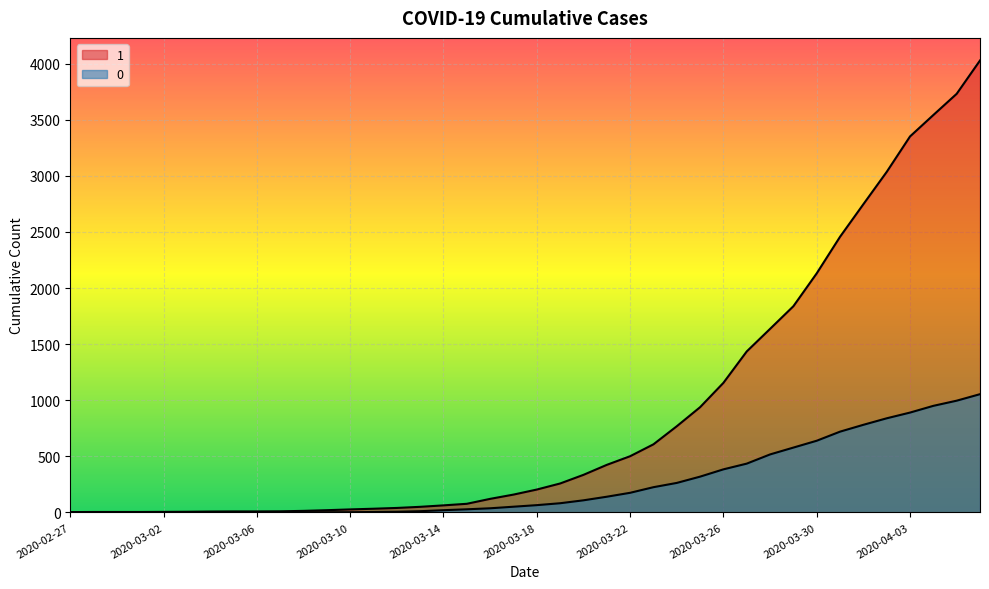

At which category is the sum across all series the highest?

2020-04-06